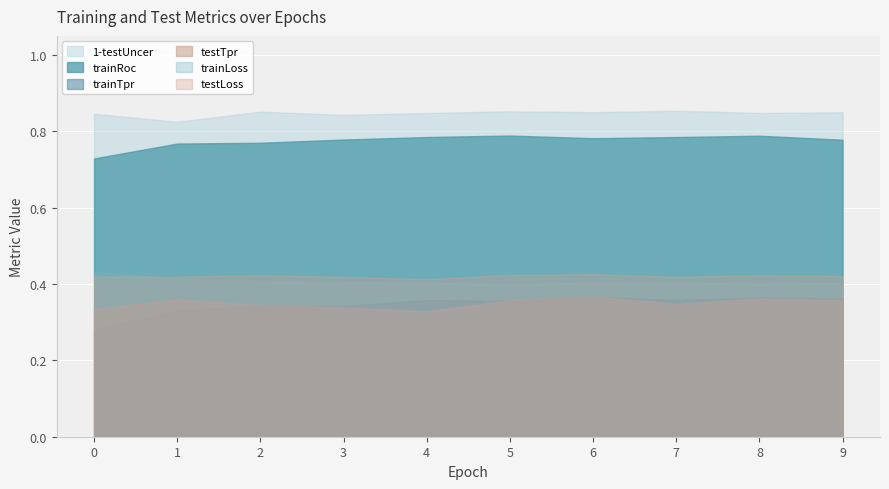

What is the value of the trainRoc point at the 7th from the left?

0.8